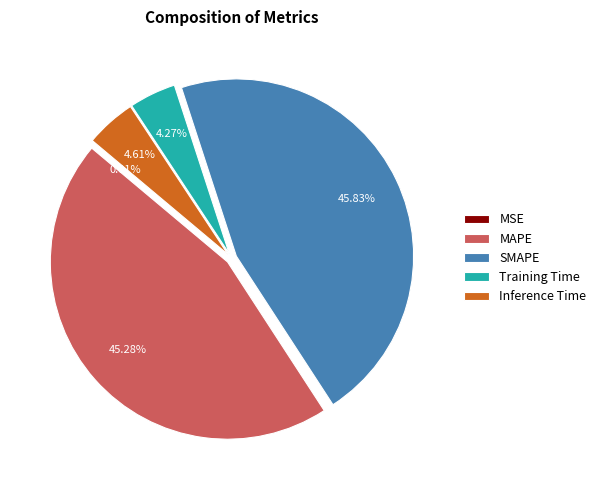

Does MAPE represent more than half of the total?

No